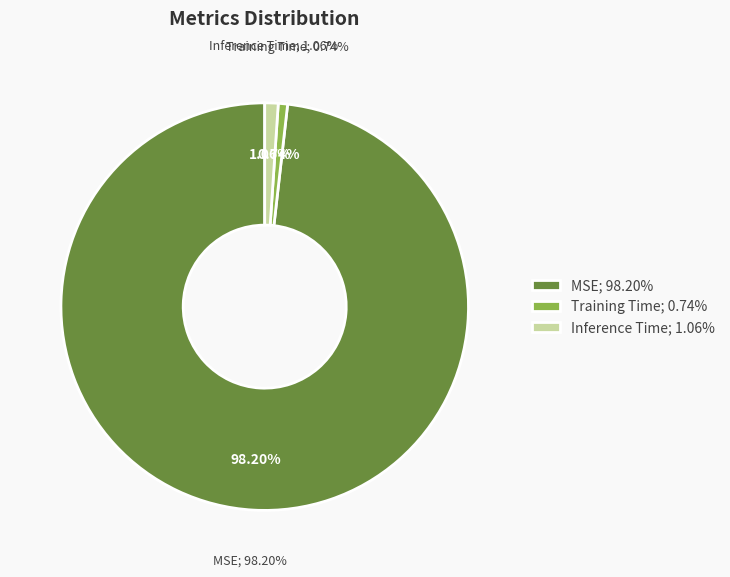

What percentage is NOT represented by Inference Time?

98.9%